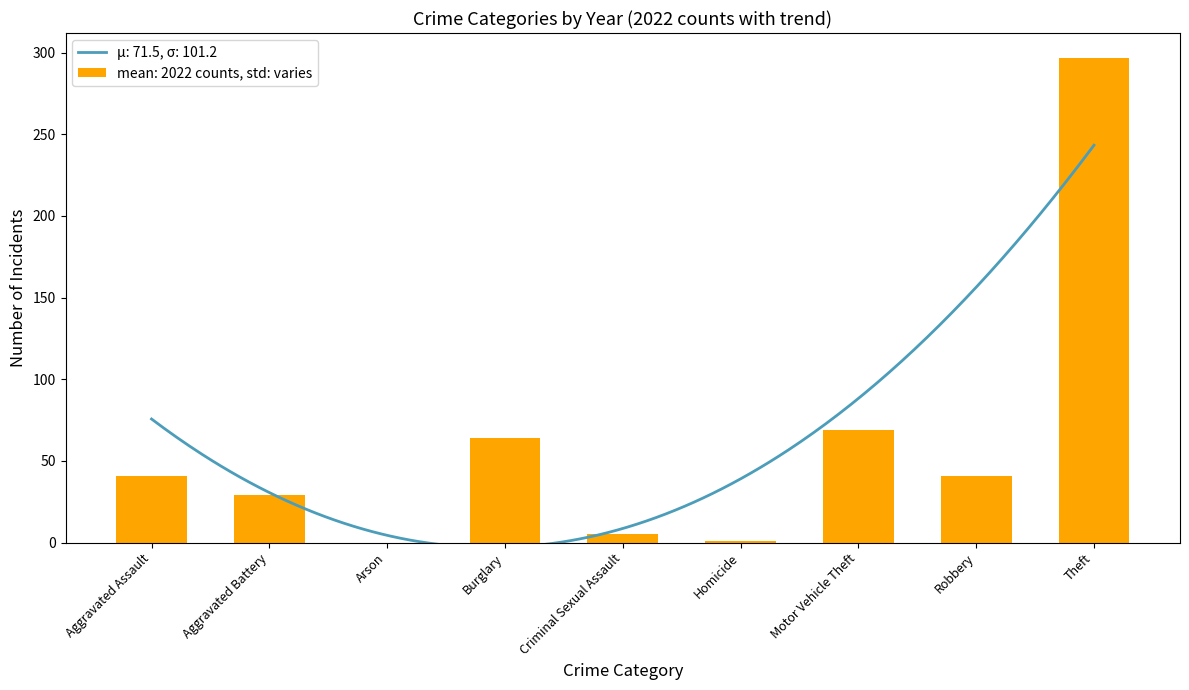

At which category is the sum across all series the highest?

Theft